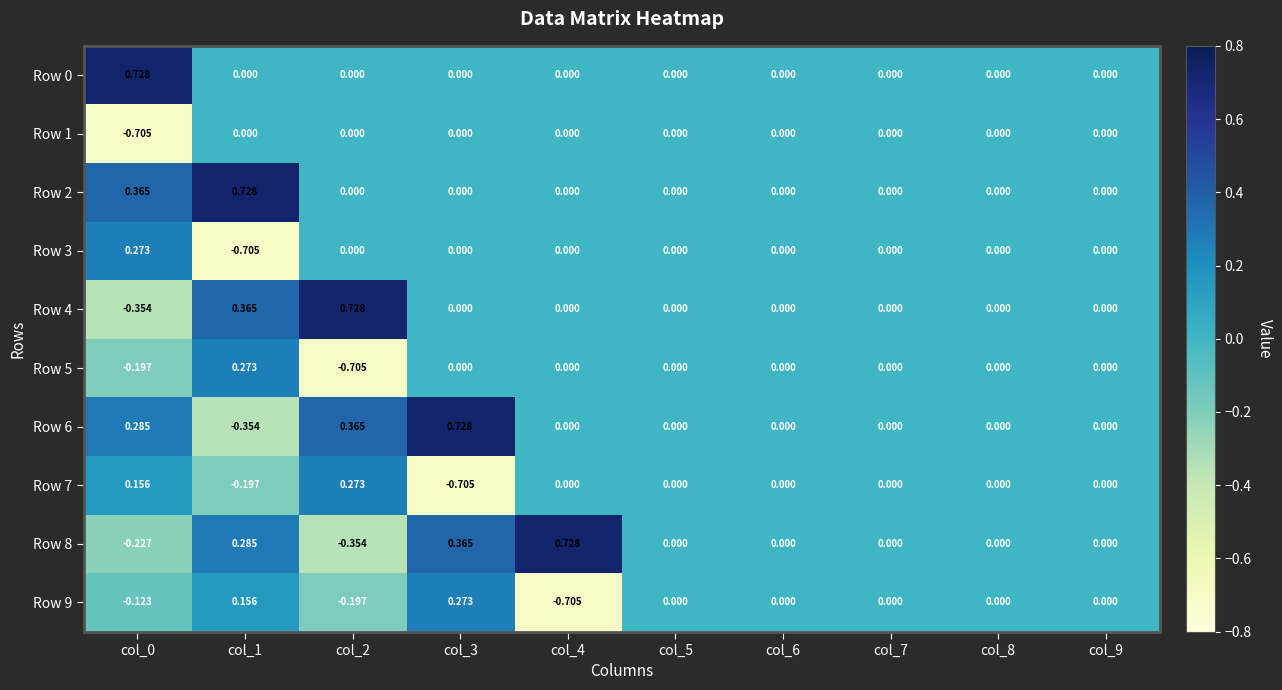

Is the value of Row 2 at col_1 greater than the value of Row 5 at col_1?

Yes